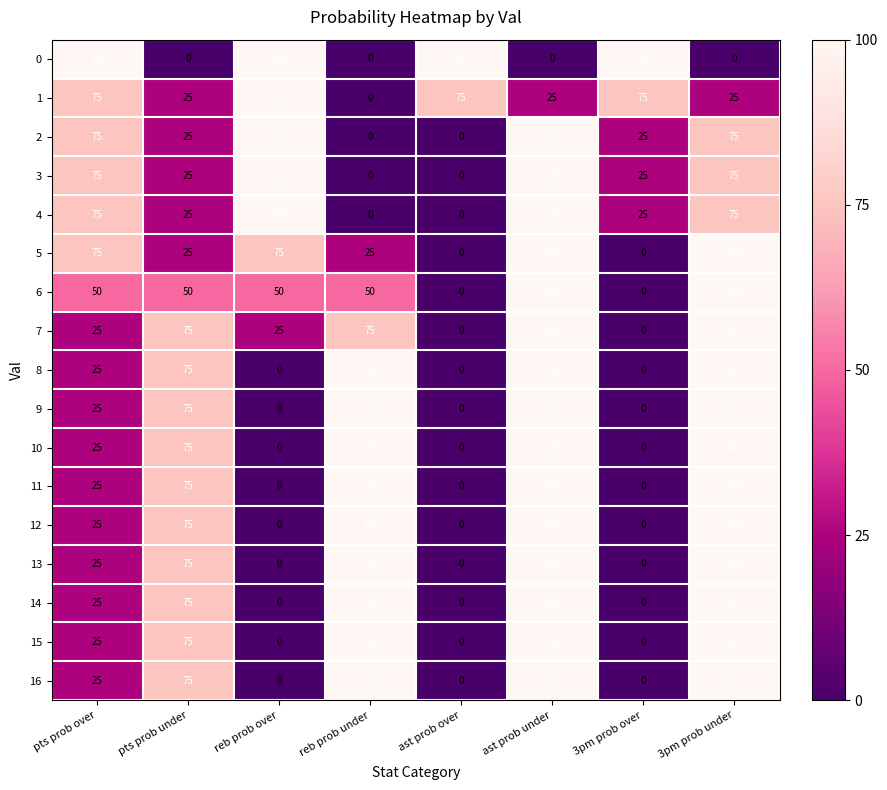

Is it true that 14 equals 39 at pts prob over?

False